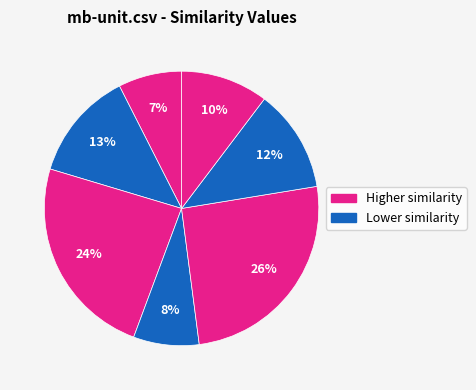

How many slices are in this pie chart?

7